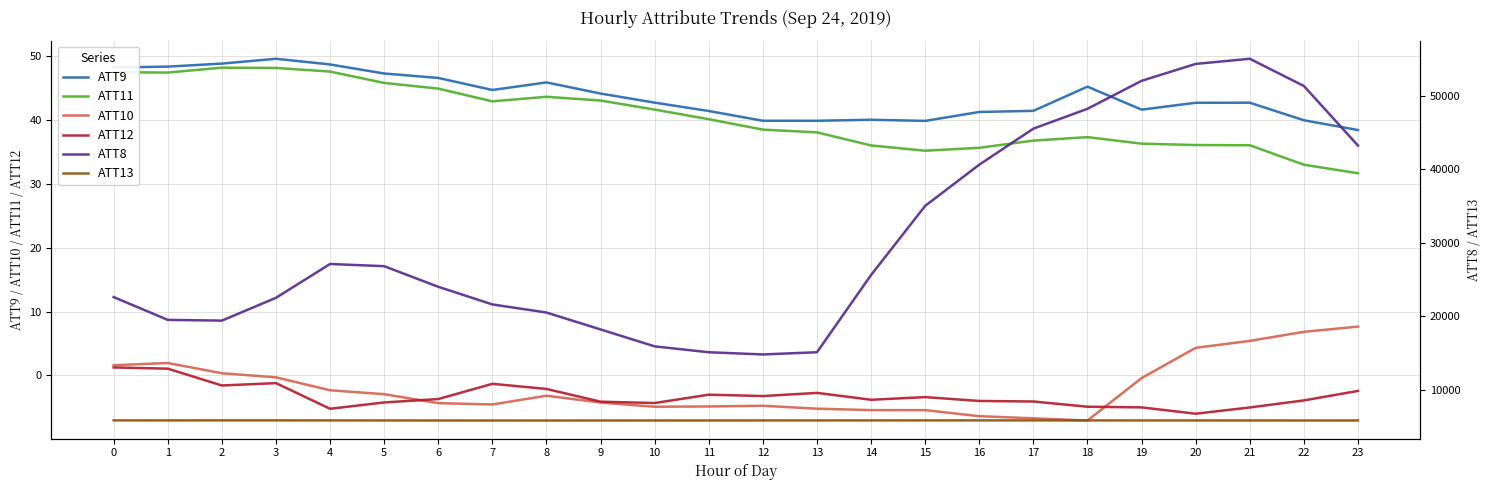

How many interior local peaks does the ATT11 series have?

3